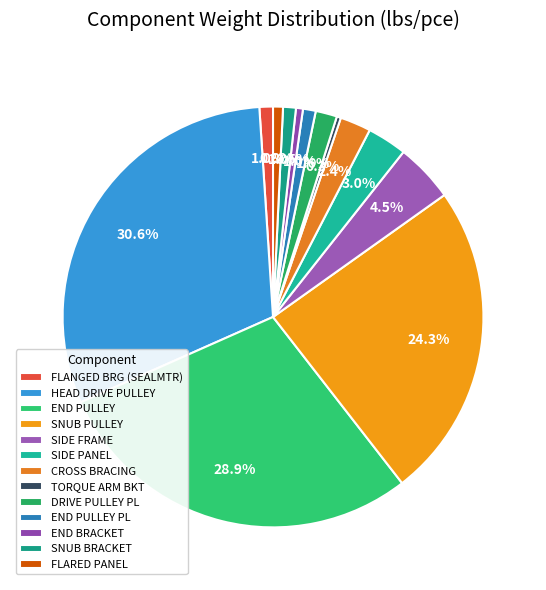

Between SIDE PANEL and FLARED PANEL, which is larger?

SIDE PANEL